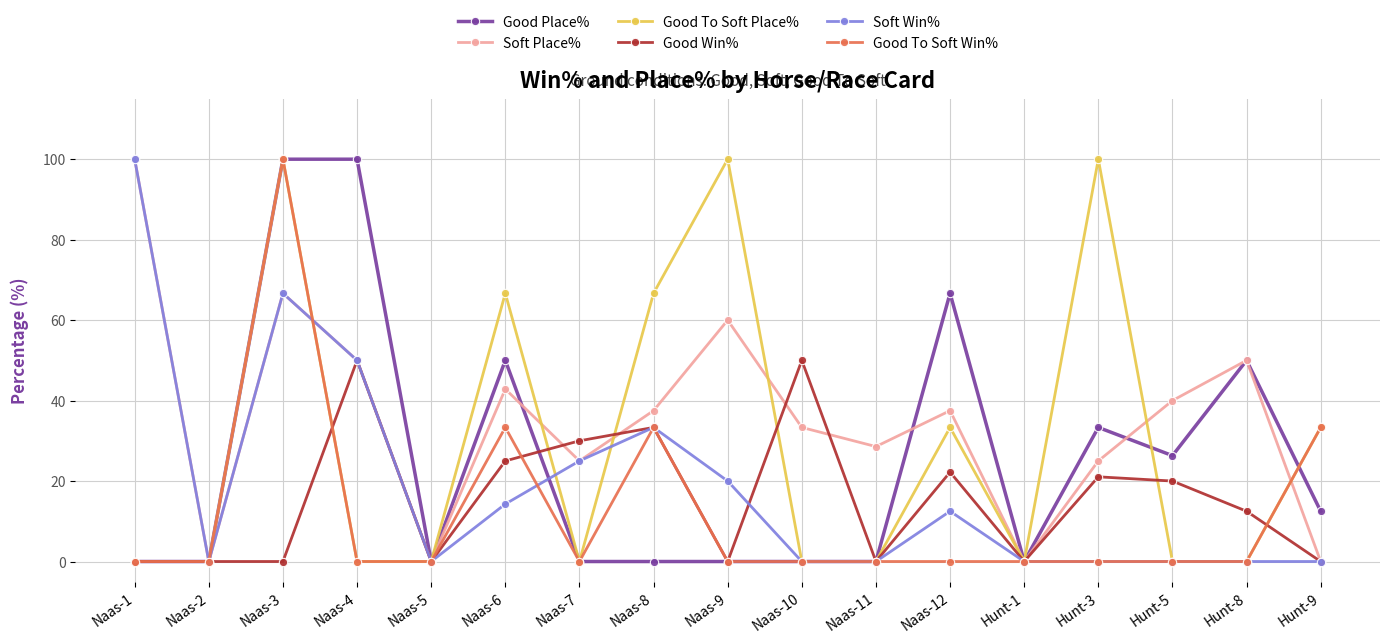

Does the chart display data point markers on the line(s)?

Yes